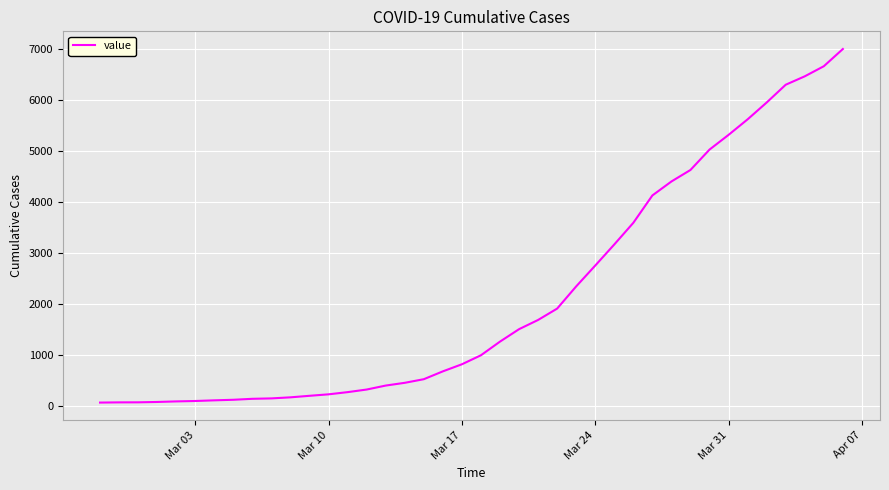

What is the difference between the maximum and minimum values?

6940